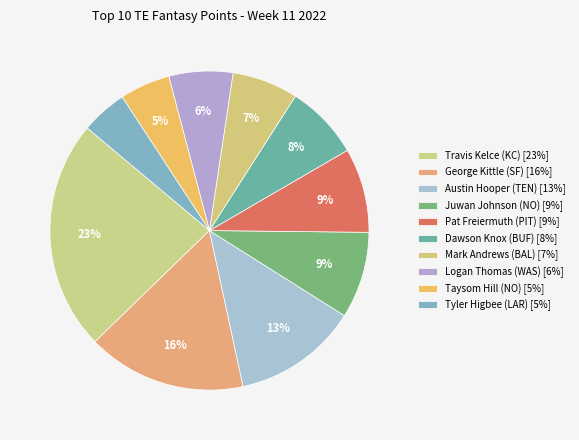

How many slices are in this pie chart?

10